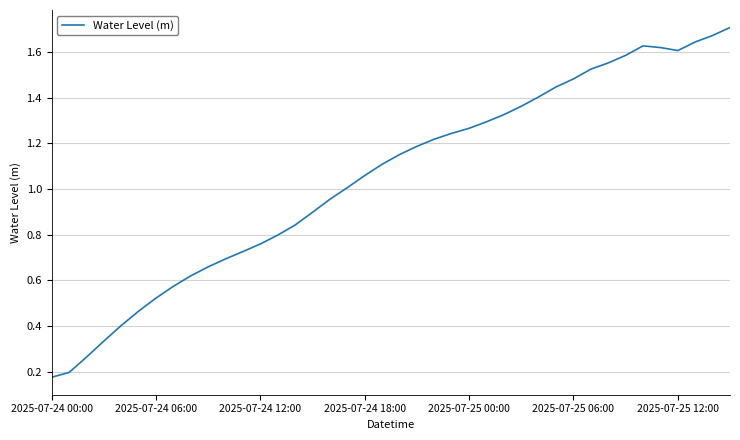

How many lines are shown in the chart?

1